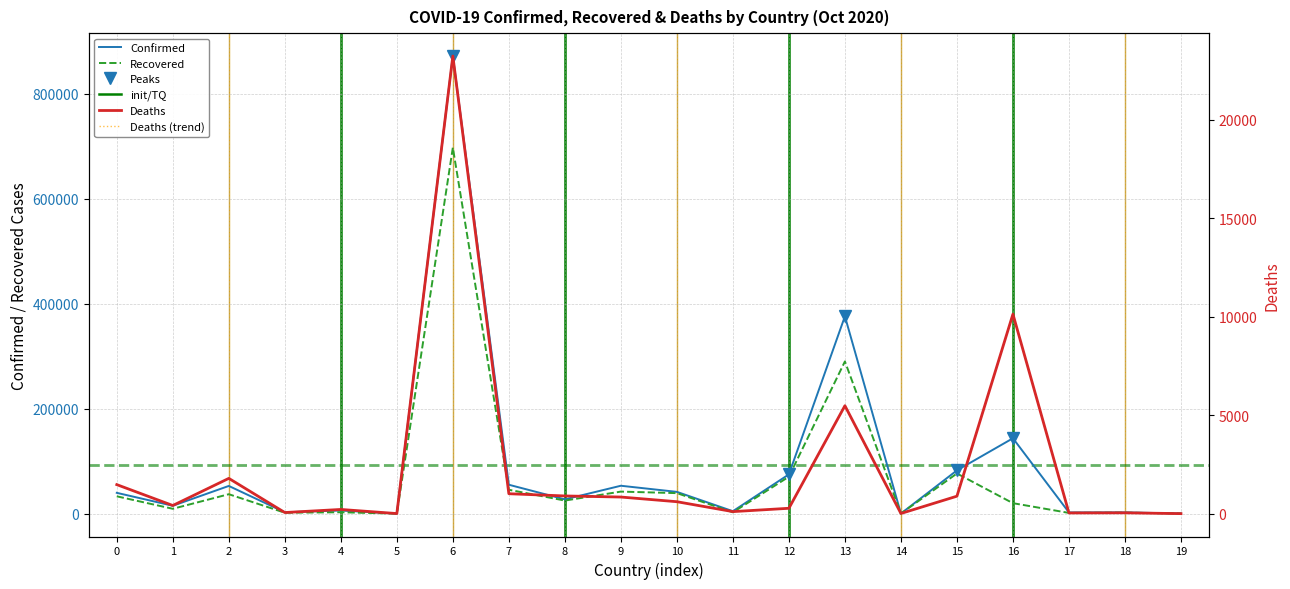

What is the sum of all Recovered values?

1396152